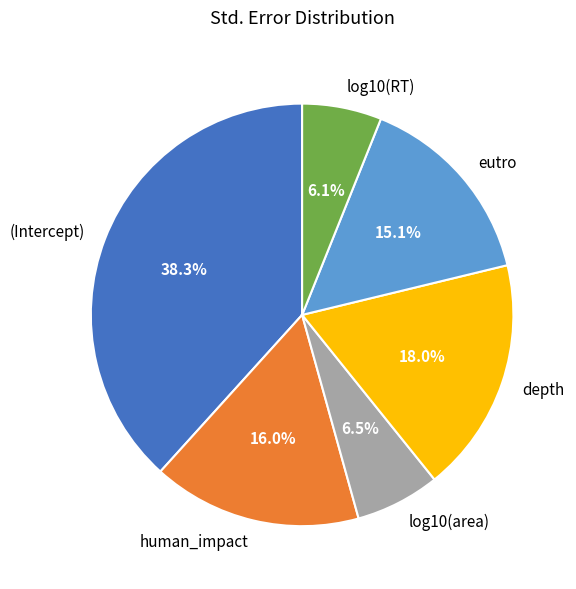

The depth slice represents 28% of the pie. True or false?

False